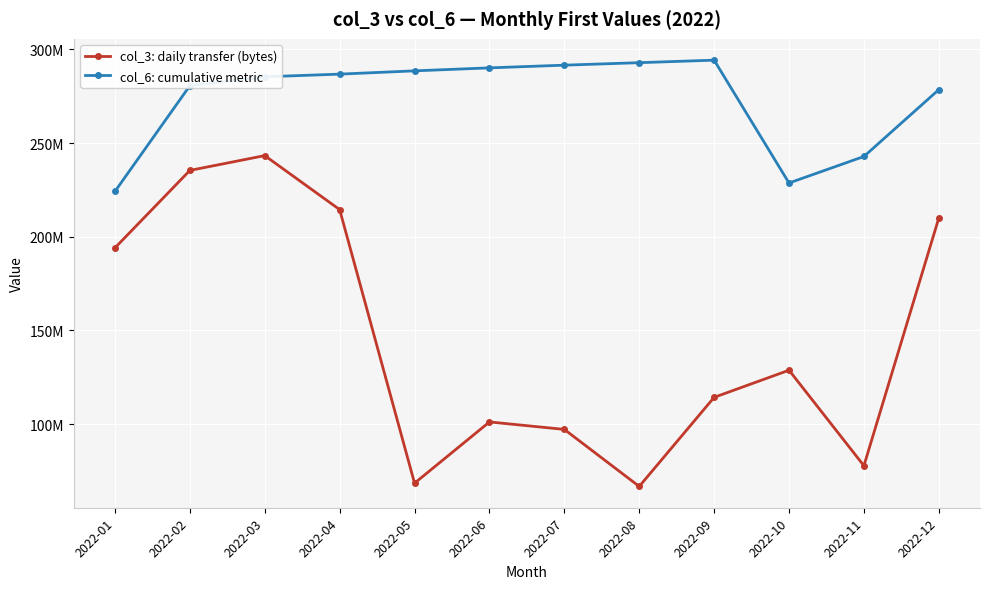

Between 2022-05 and 2022-01, which is larger?

2022-01